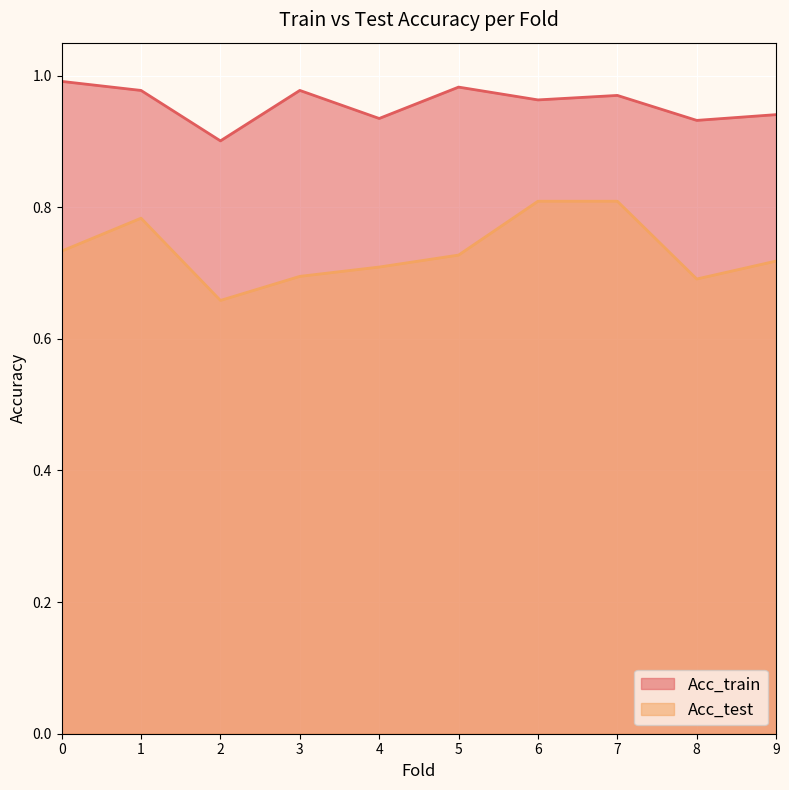

True or false: Acc_train and Acc_test intersect in this chart.

False